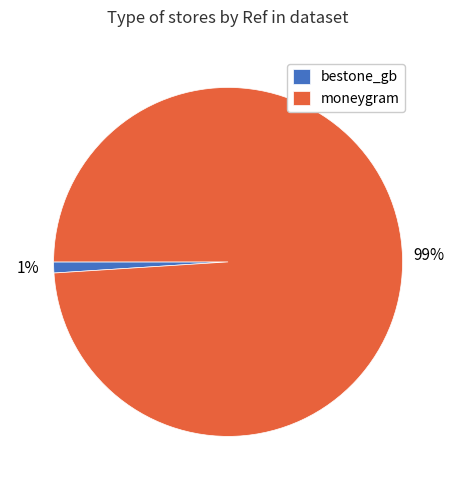

Between bestone_gb and moneygram, which is larger?

moneygram